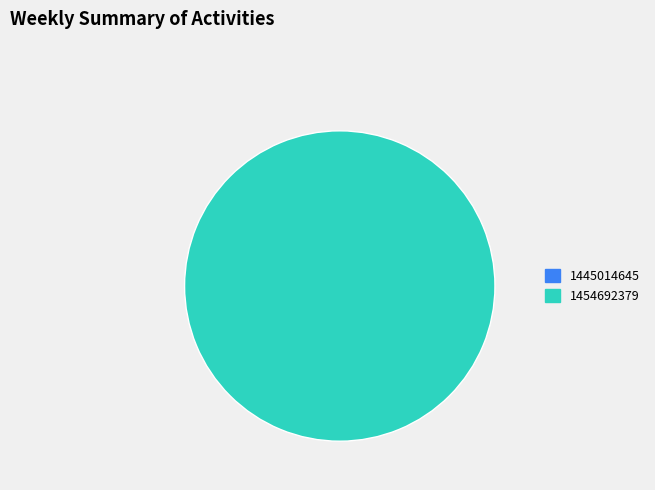

Which category has the biggest portion of the pie?

1454692379